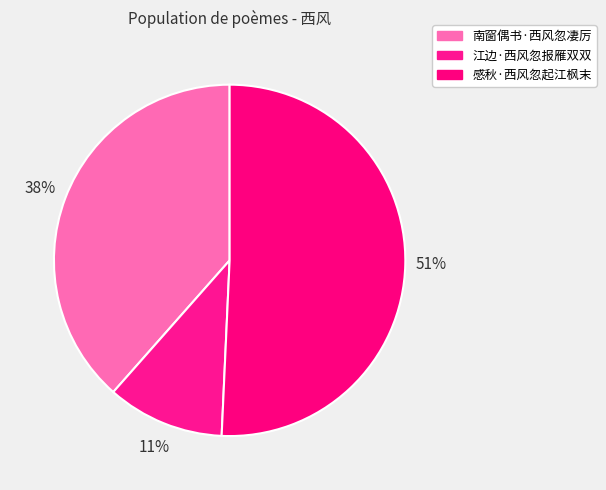

Which category has the biggest portion of the pie?

感秋·西风忽起江枫末